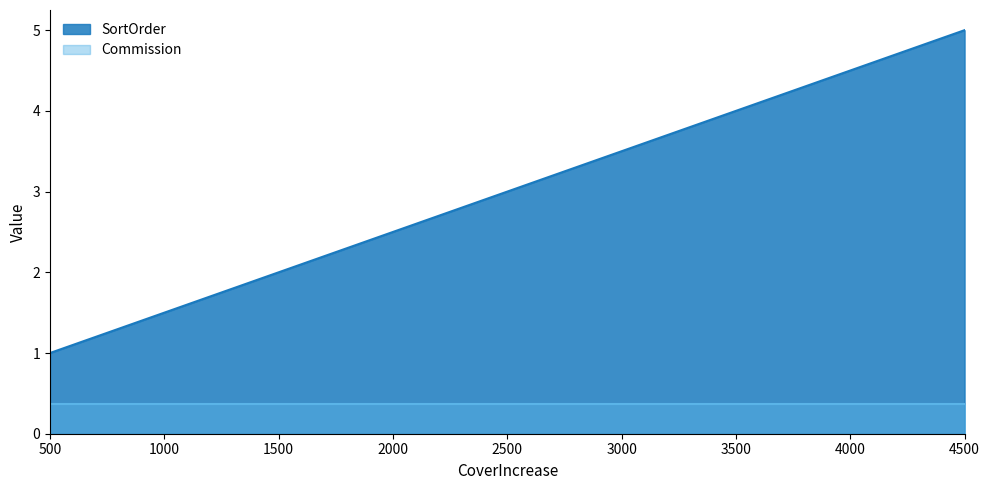

List the labels in order of value, largest first.

4500, 3500, 2500, 1500, 500